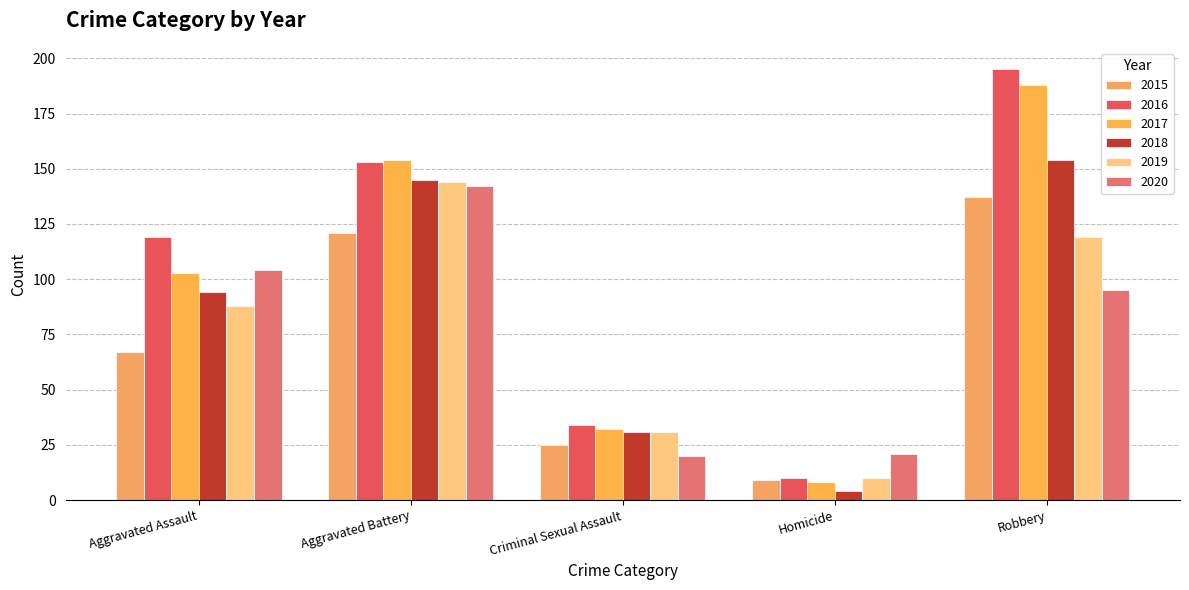

What is the label of the 3rd bar from the right?

Criminal Sexual Assault